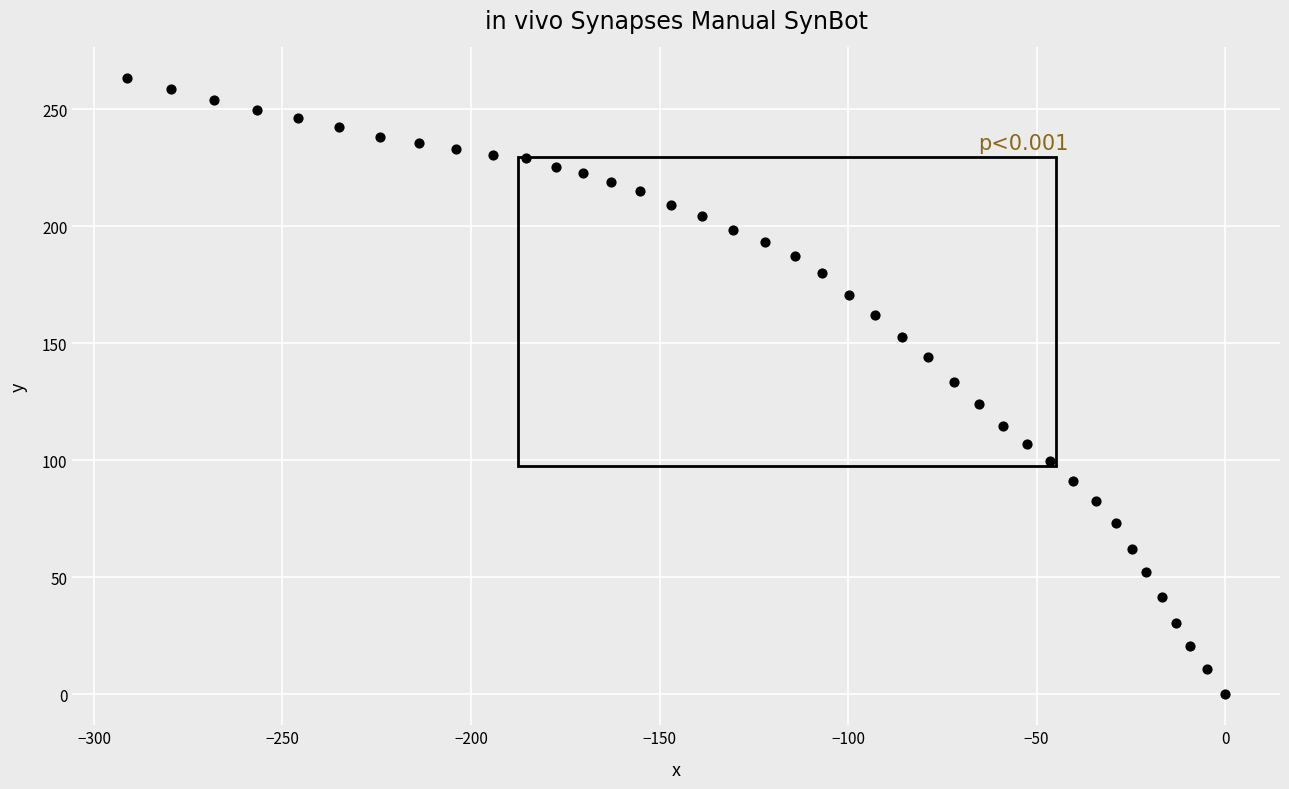

What is the range of X values (max minus min)?

291.2